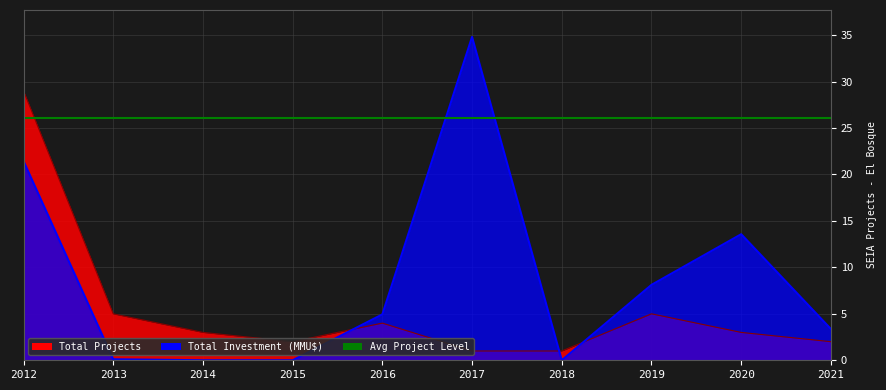

Which has a higher value, 2013 or 2019?

2013